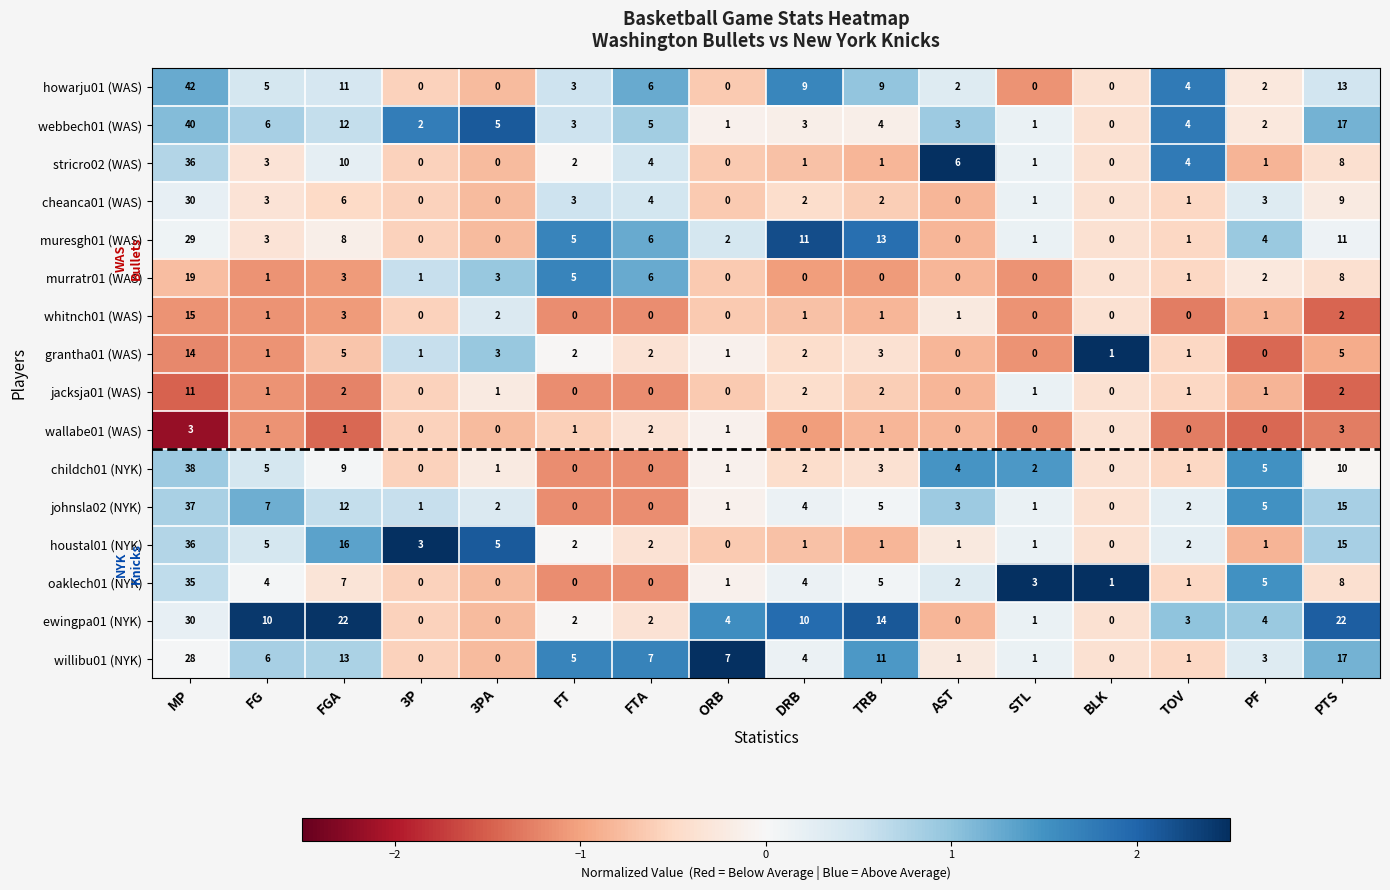

Which series has the widest spread of values?

howarju01 (WAS)